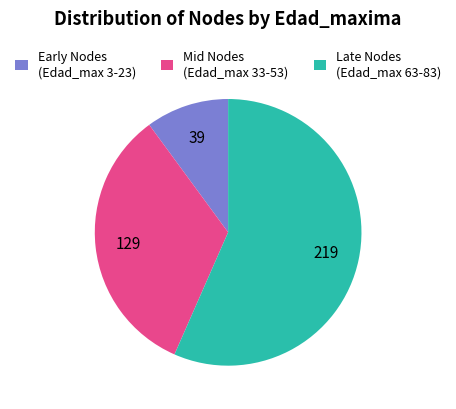

Between Mid Nodes (Edad_max 33-53) and Late Nodes (Edad_max 63-83), which is larger?

Late Nodes (Edad_max 63-83)